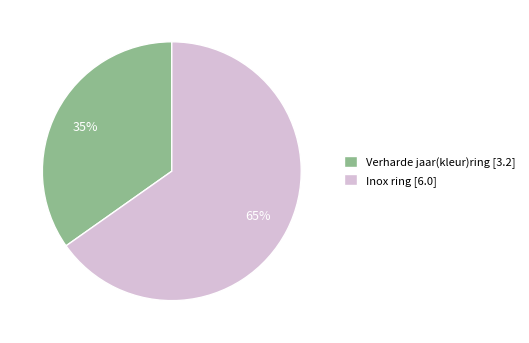

How many slices are in this pie chart?

2